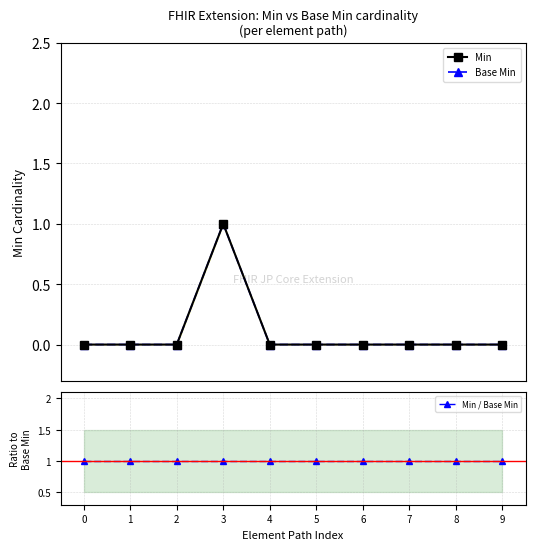

Reading left to right, extract all data points from this chart.

Min: 0	0	0	1	0	0	0	0	0	0
Base Min: 0	0	0	1	0	0	0	0	0	0
Min / Base Min: 1	1	1	1	1	1	1	1	1	1